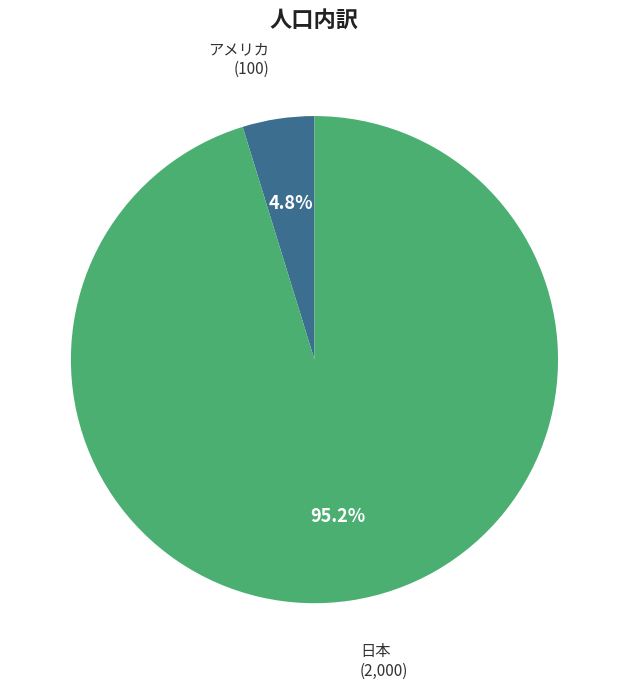

How many segments does this pie chart have?

2